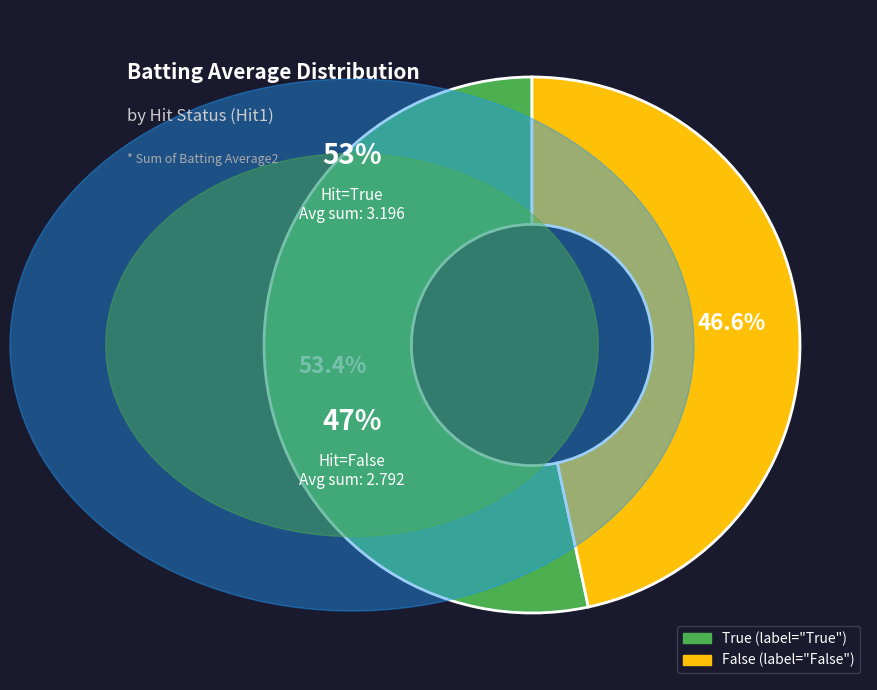

Does any single category account for the majority?

Yes